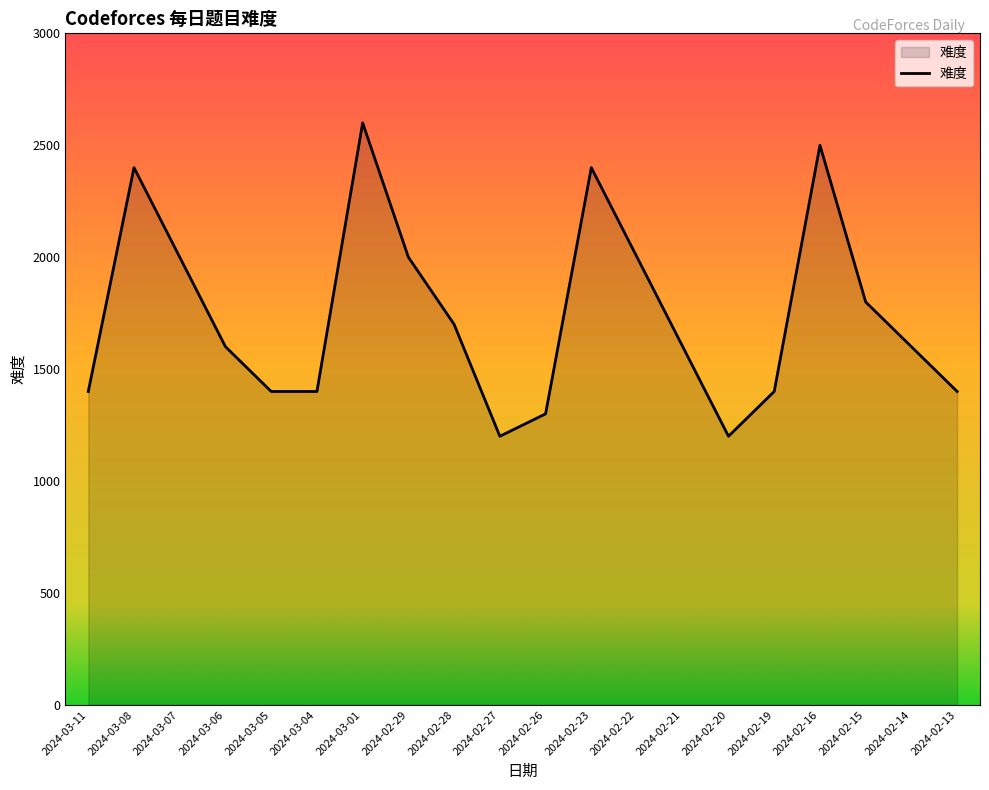

How many lines are shown in the chart?

1